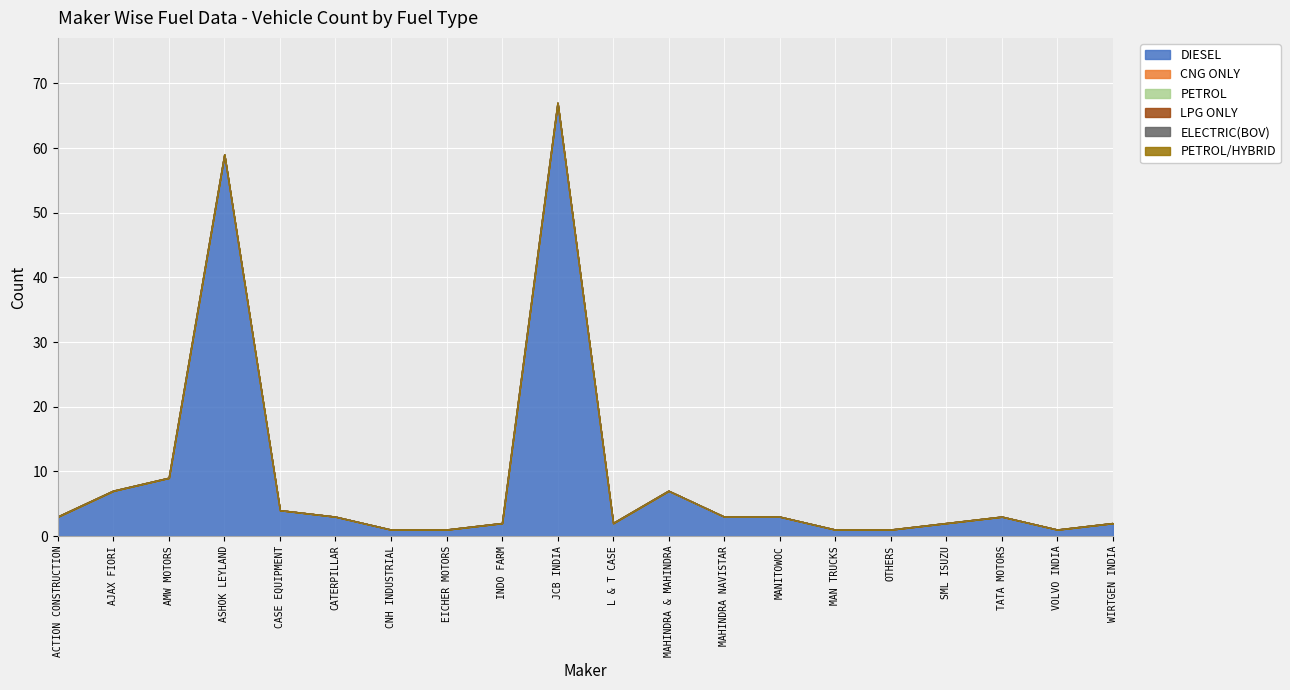

Where is CNG ONLY nearest to the value 0?

ACTION CONSTRUCTION